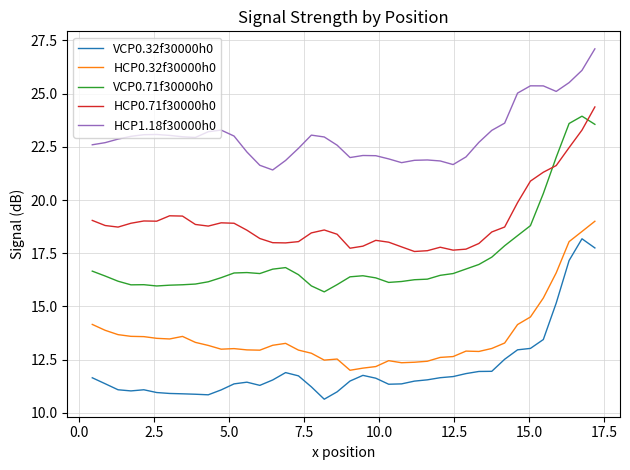

What is the greatest value displayed?

27.1